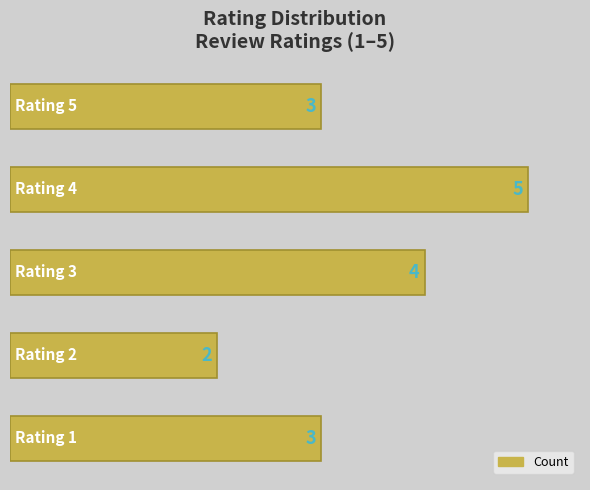

Count the number of data series in this chart.

1